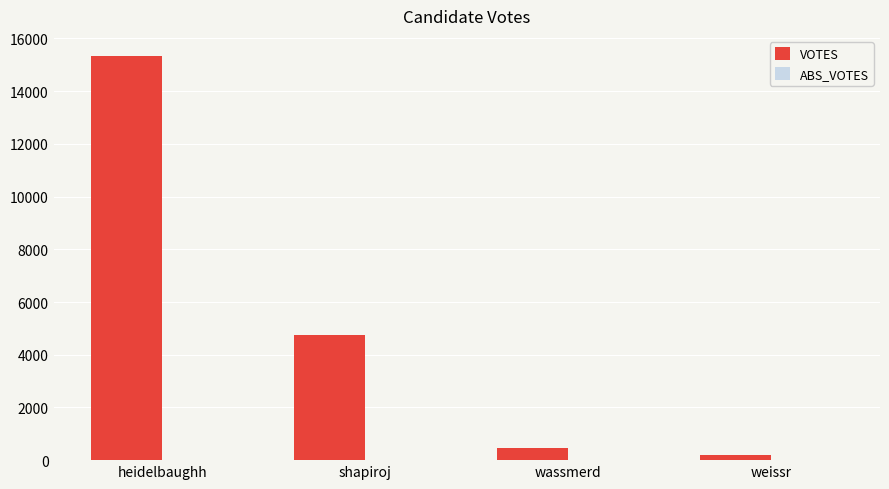

What is the label of the 4th bar from the right?

heidelbaughh